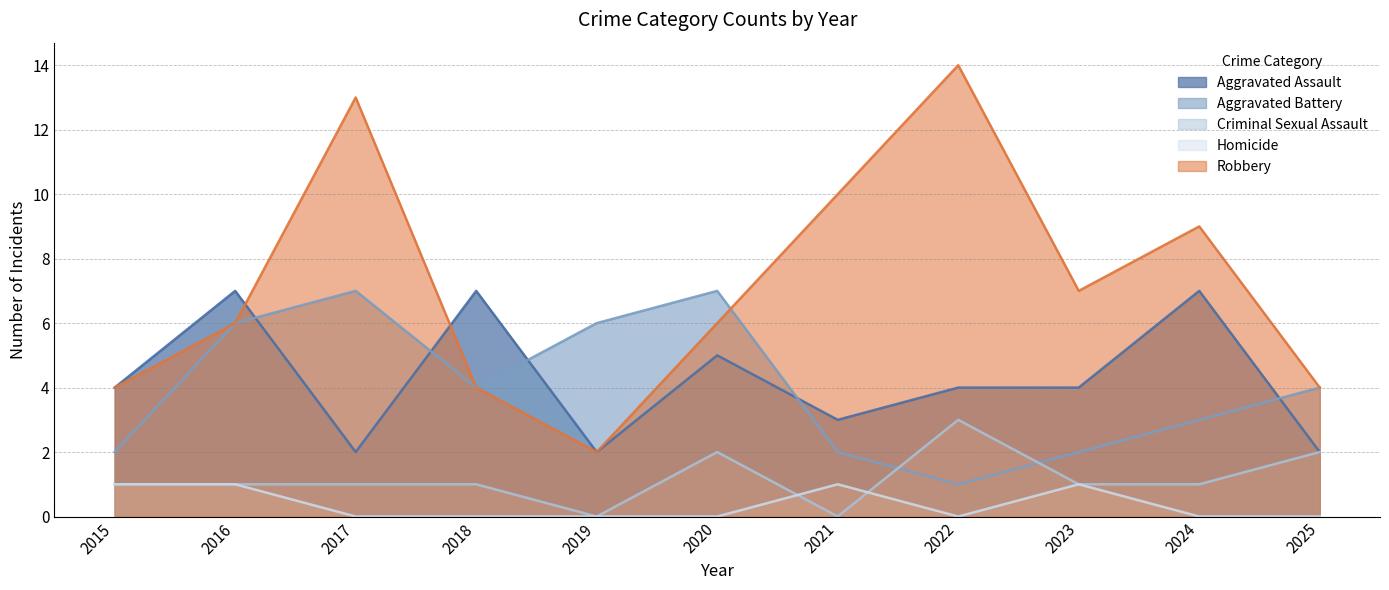

True or false: Robbery and Homicide intersect in this chart.

False